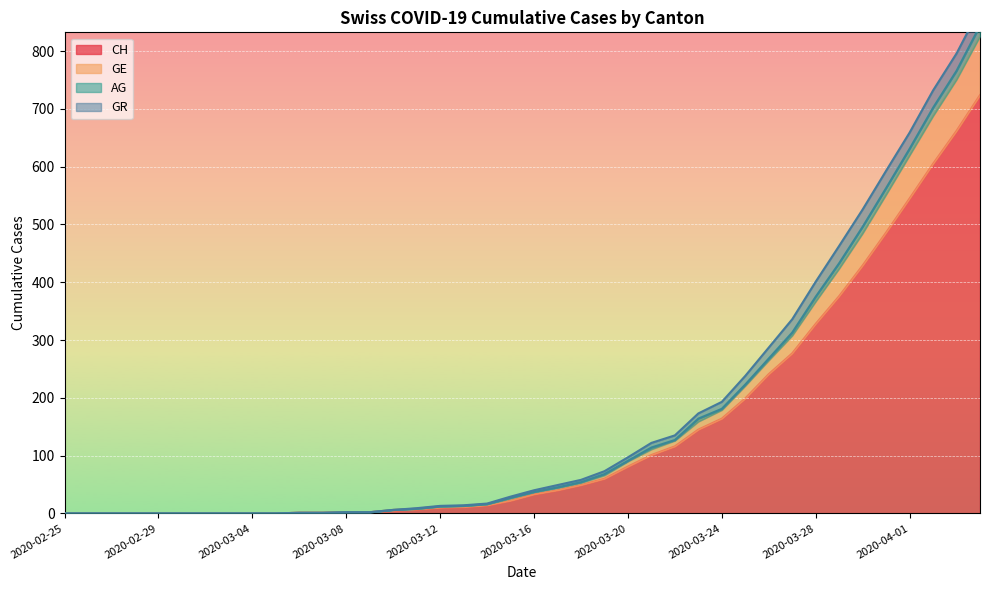

What is the label of the 28th point from the left?

2020-03-23